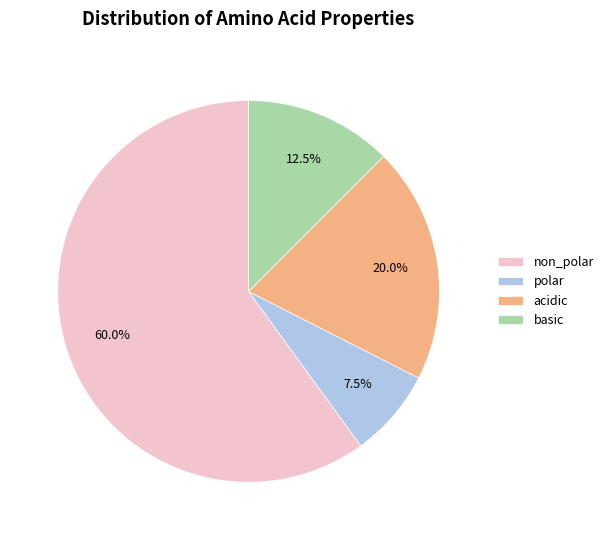

Do non_polar and basic together represent more than half of the pie?

Yes